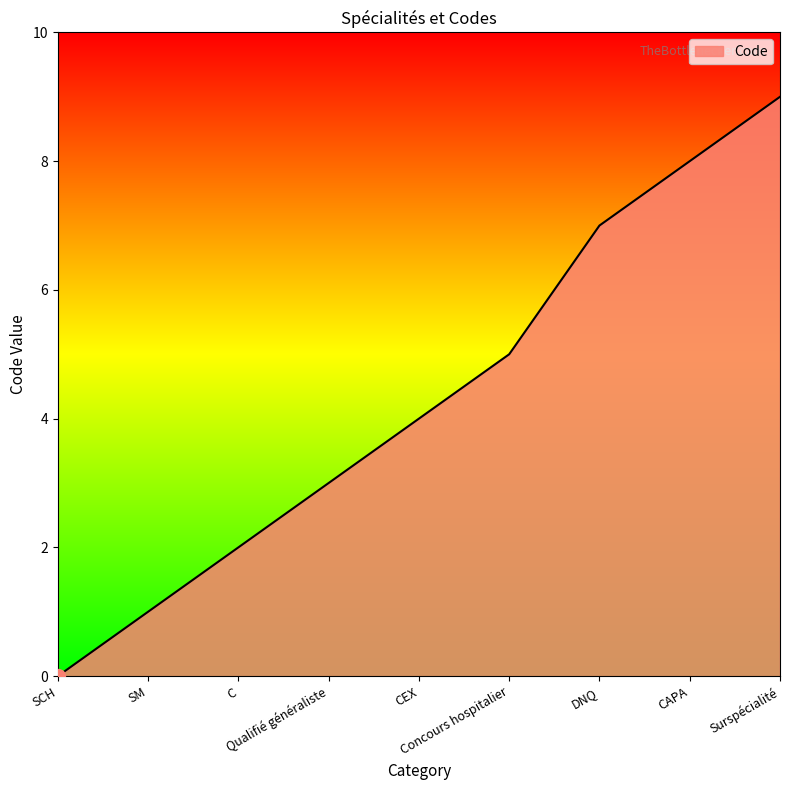

Reading left to right, transcribe all the data shown in this chart.

0	1	2	3	4	5	7	8	9